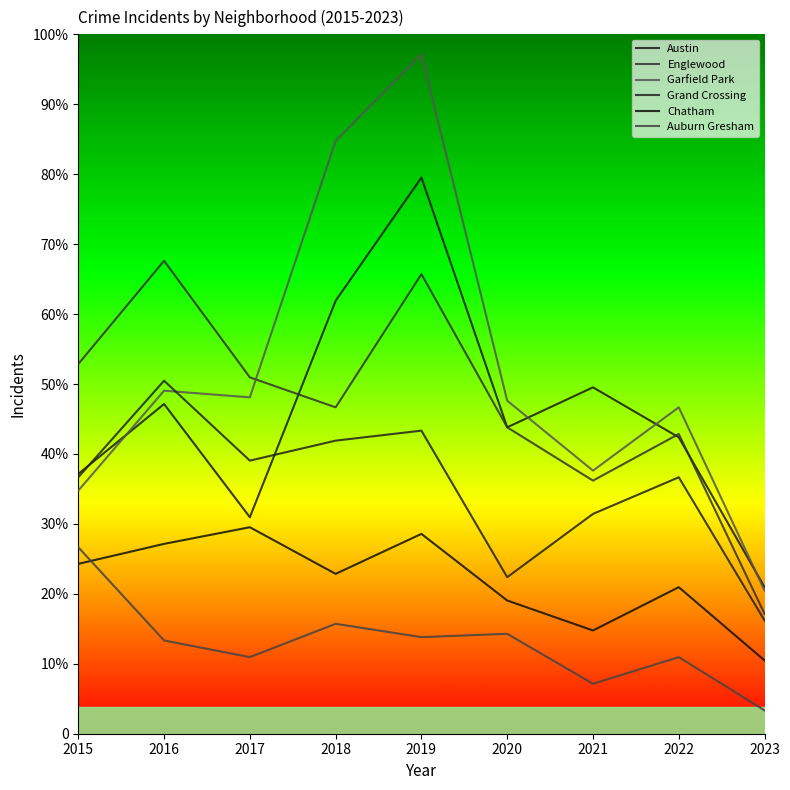

True or false: Englewood has a value of 185 at 2017.

False